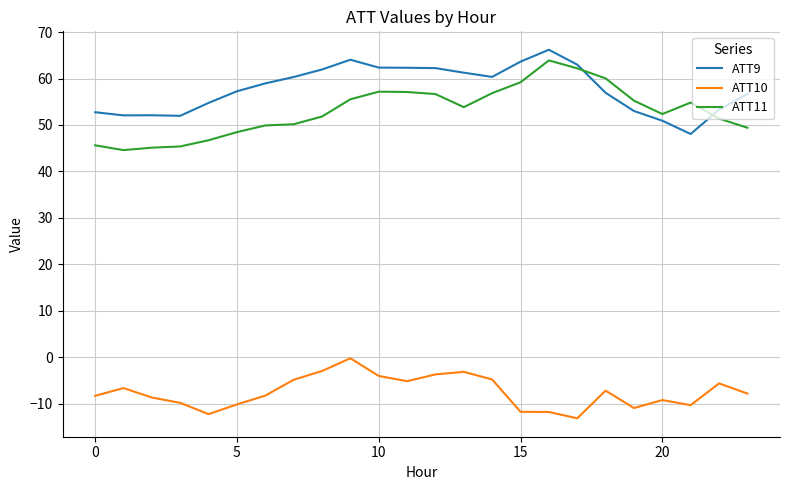

Which series has the largest total across all categories?

ATT9